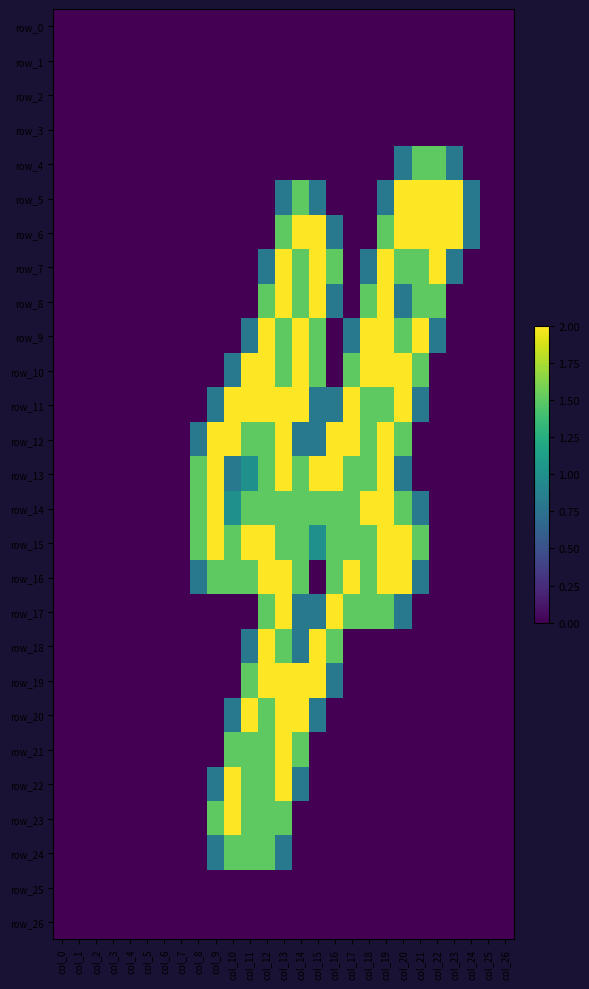

What is the greatest value displayed?

2.0